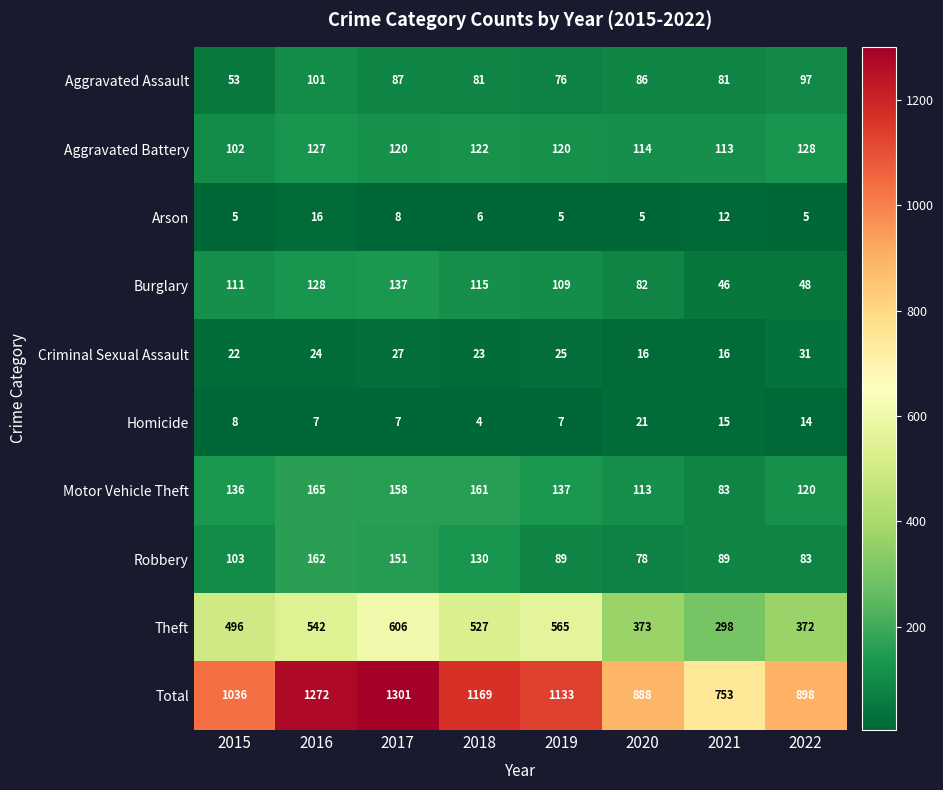

What is the total value across all series at 2018?

2338